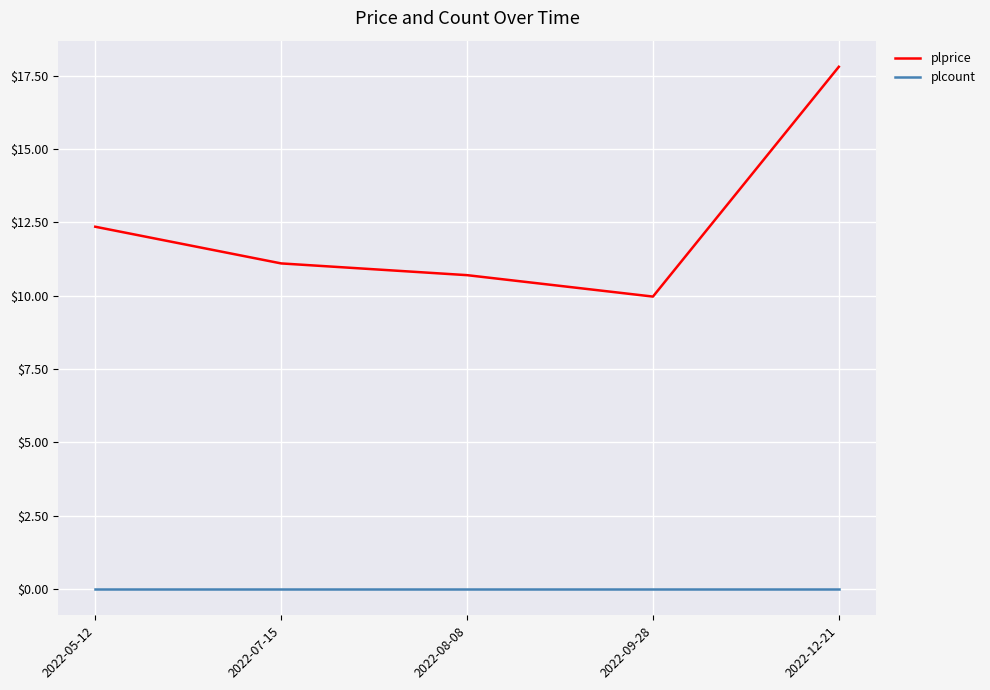

What position from the left is 2022-12-21?

5